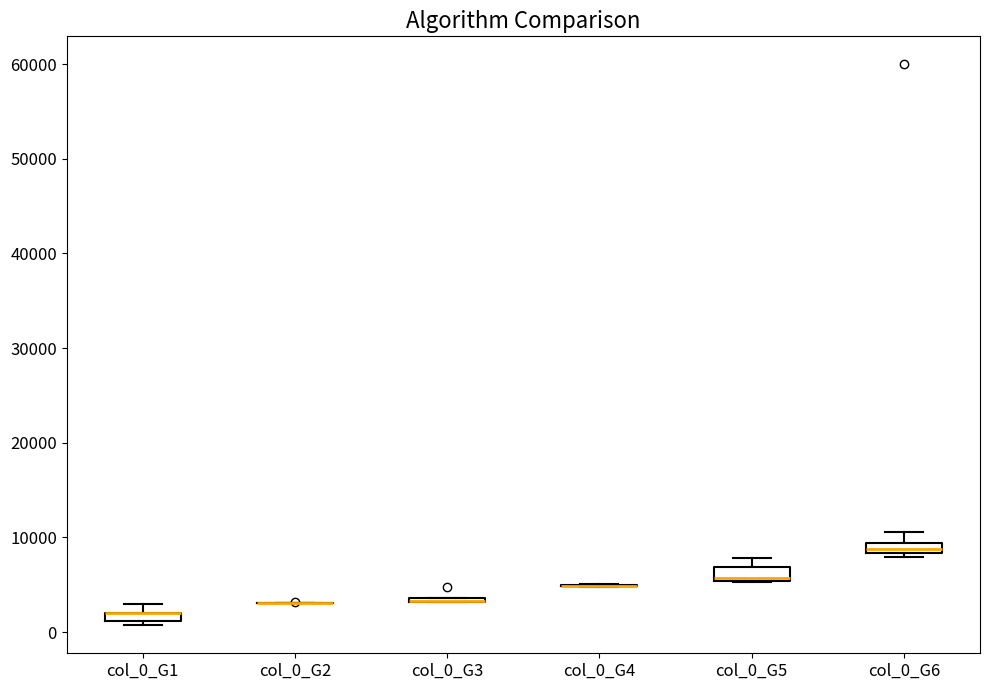

Where is the lower edge of the box for col_0_G1 on the y-axis? The values are not printed on the chart, so give them approximately, as read against the axis.

1000